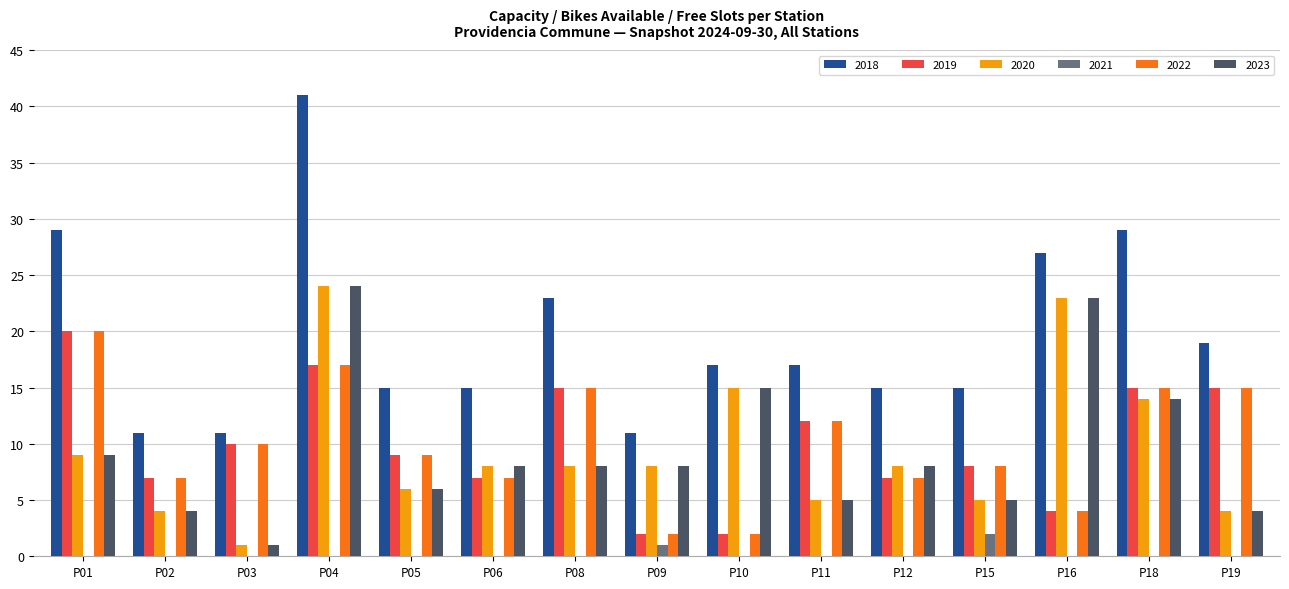

Count the number of data series in this chart.

6